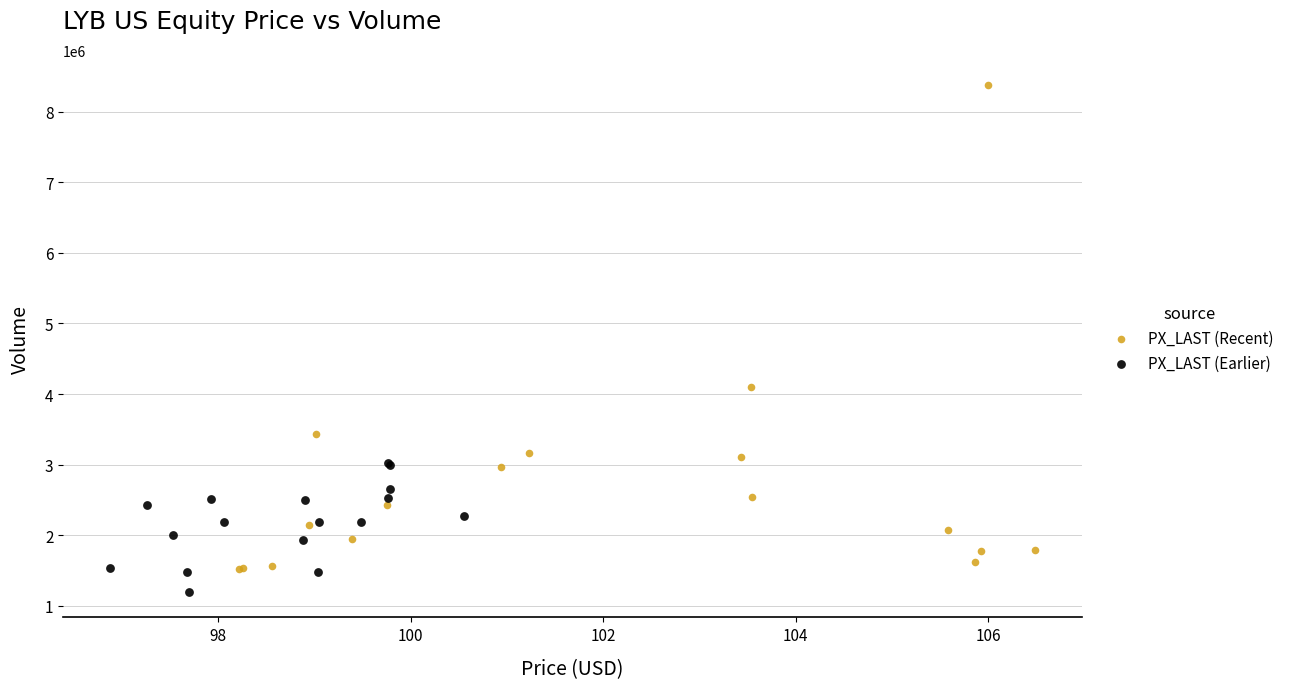

Which series contains the lowest Y value?

PX_LAST (Earlier)